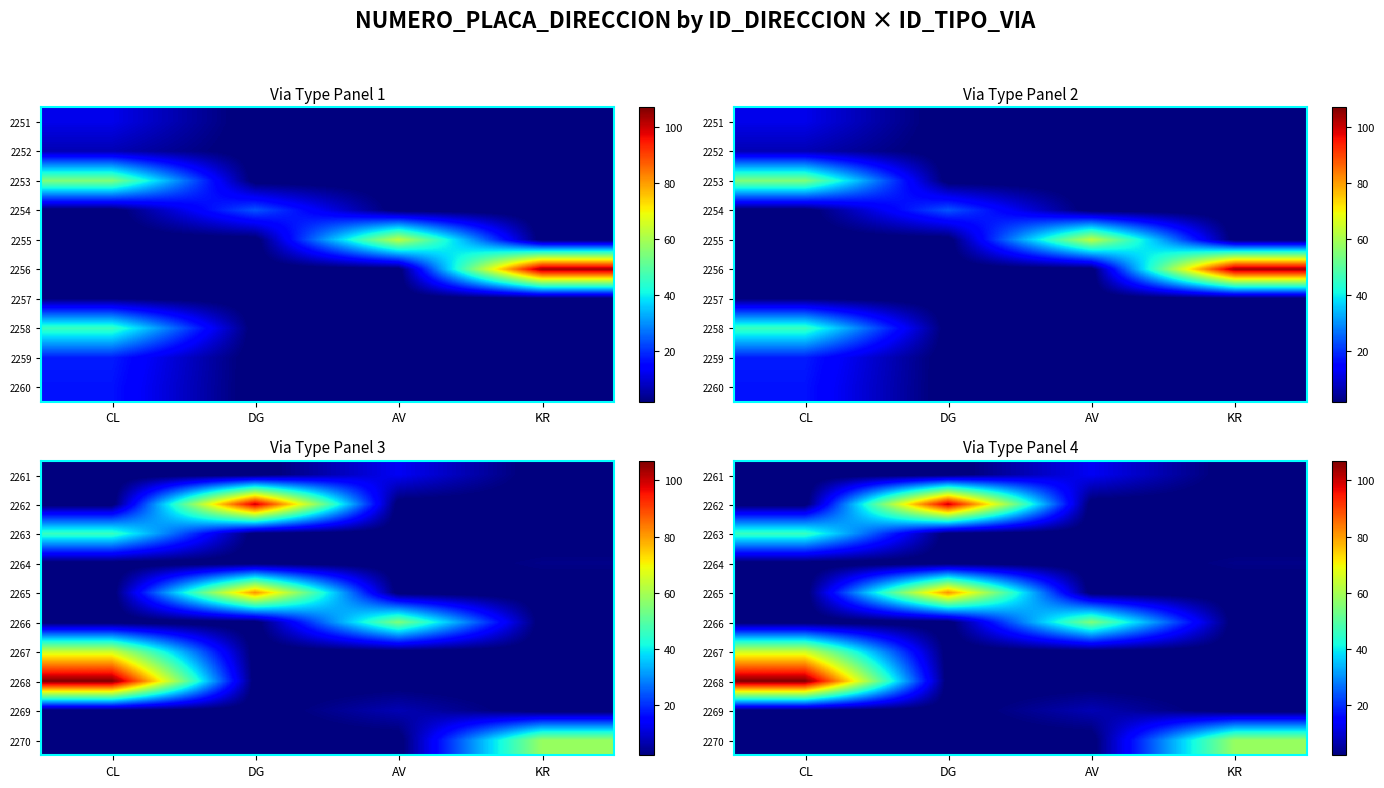

Is it true that 2264 equals -2 at CL?

False